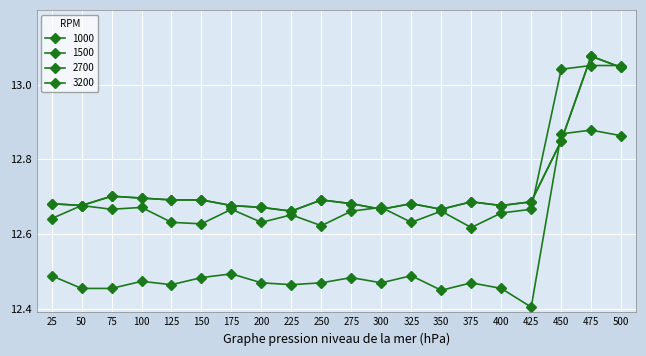

What is the maximum value shown in the chart?

13.1